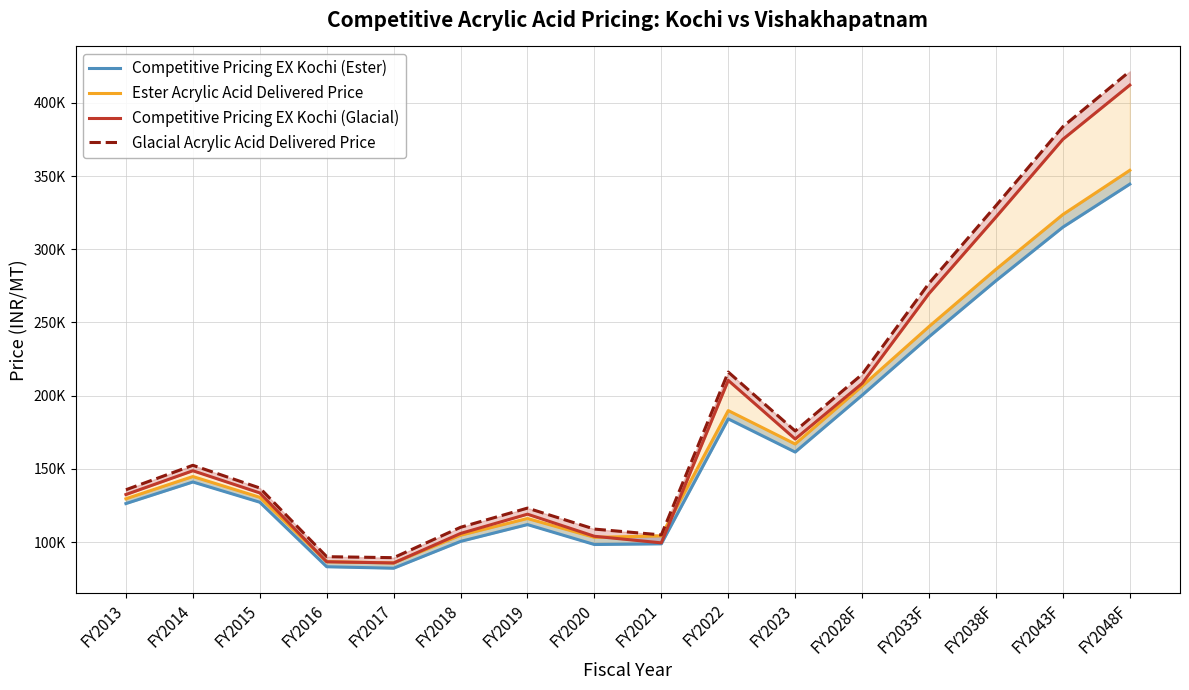

Where does the Ester Acrylic Acid Delivered Price series first go above 144736?

FY2014